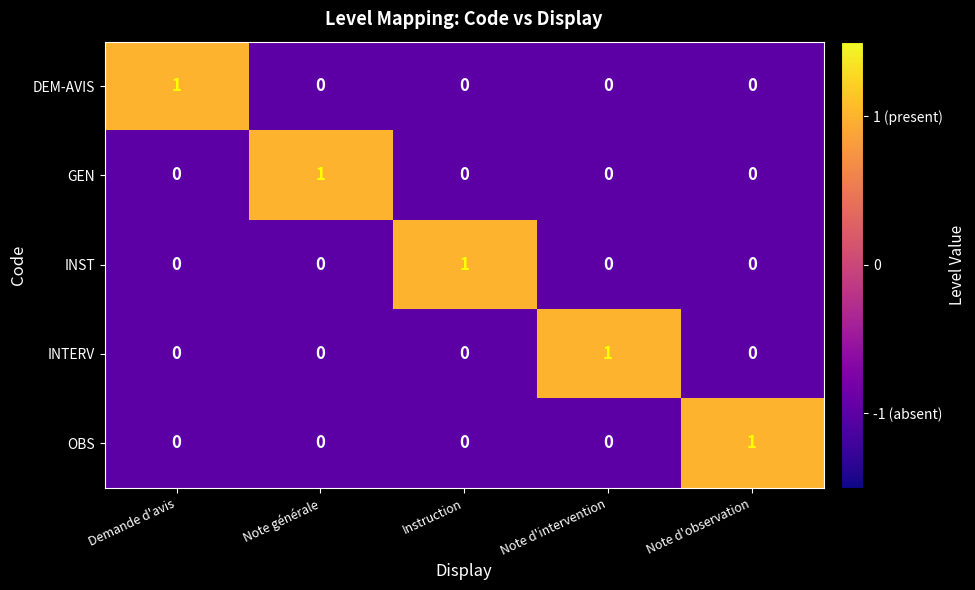

Is the value of GEN at Note d'observation greater than the value of INST at Instruction?

No